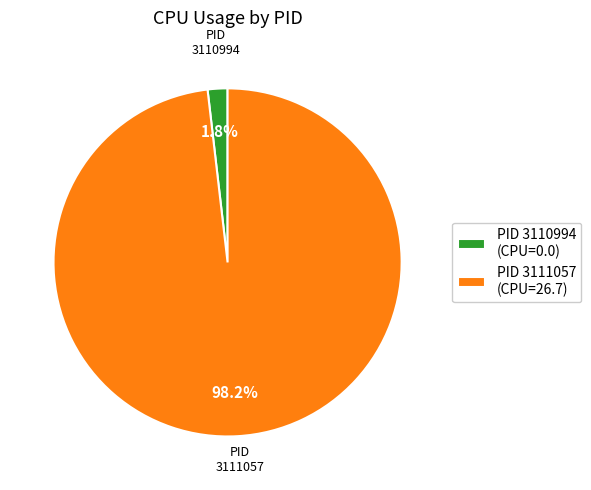

How many slices are in this pie chart?

2